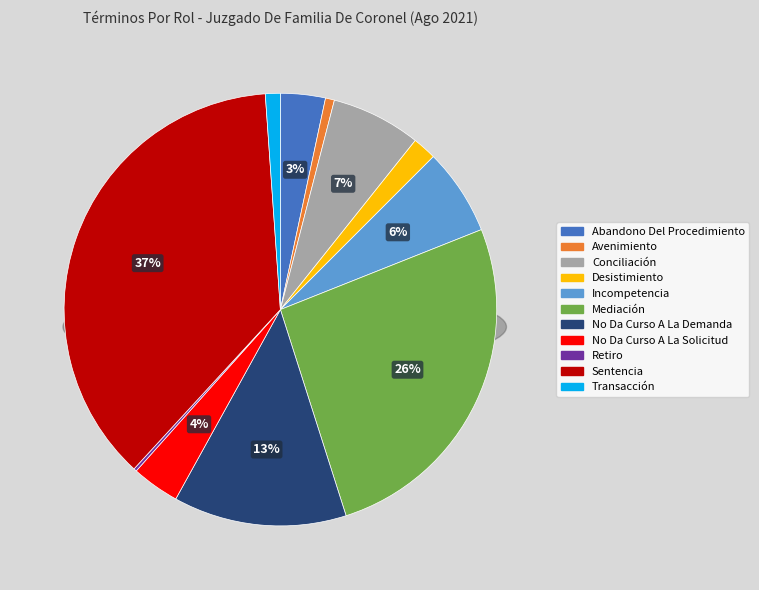

Approximately how many times larger is the value at Transacción compared to Avenimiento?

1.7